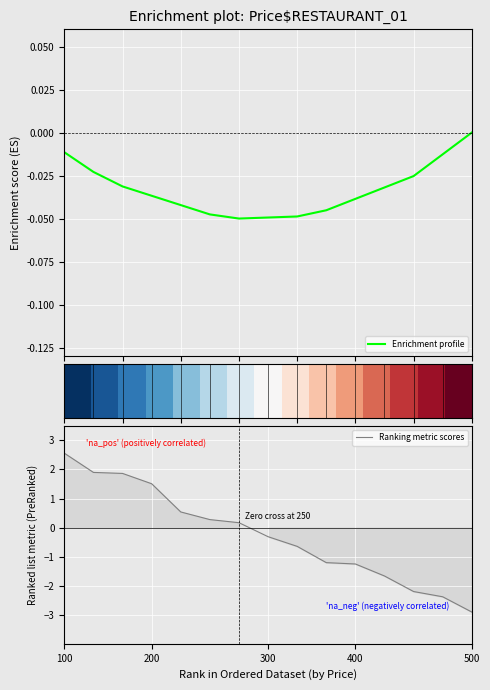

True or false: Ranking metric scores and Enrichment profile intersect in this chart.

True